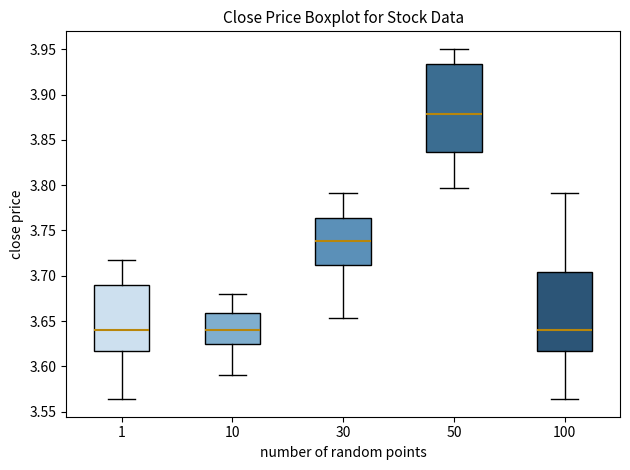

Where does the lower whisker of the box at x = 100 end on the y-axis? The values are not printed on the chart, so give them approximately, as read against the axis.

3.565